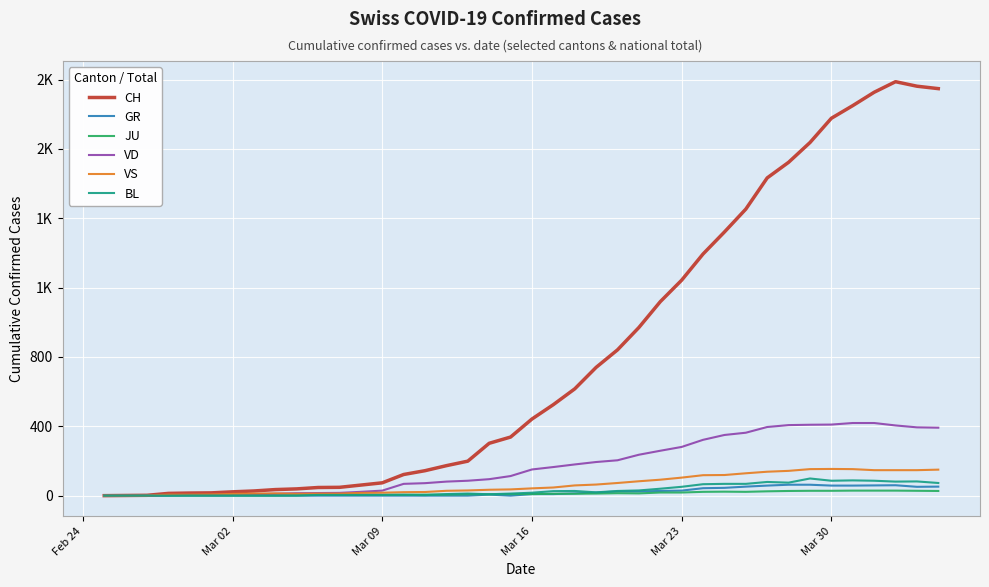

Is this an area chart (filled region under the line)?

No